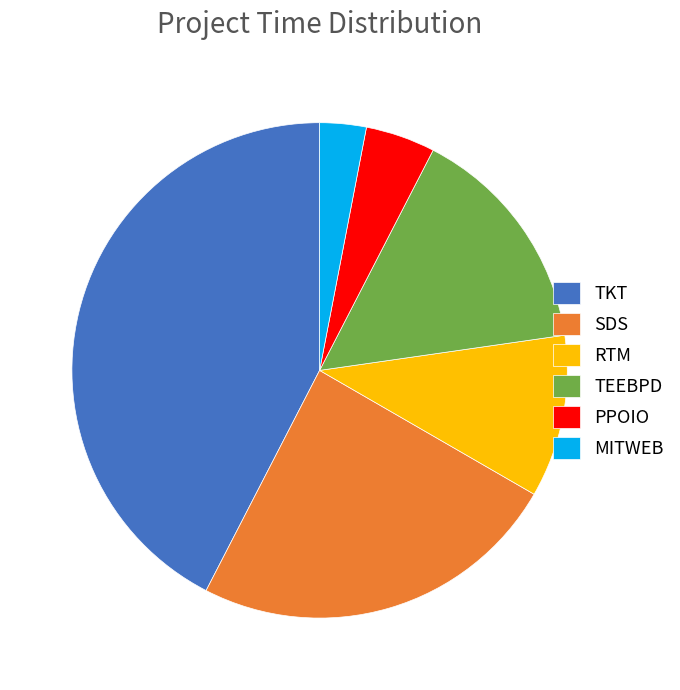

Is it true that TEEBPD is 29% of the pie?

False